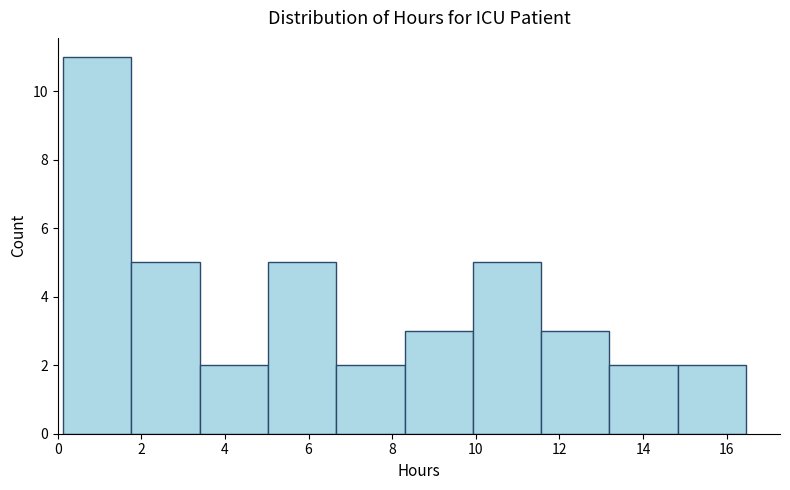

How tall is the bar that spans 1.8 to 3.4 on the x-axis? Neither the bar edges nor the heights are printed on the chart, so give them approximately, as read against the axes.

5